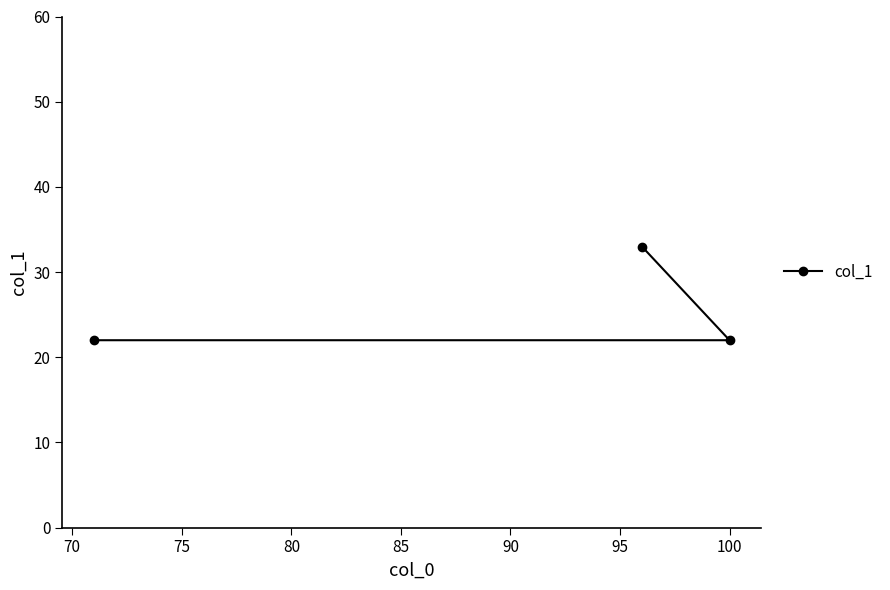

What is the value of the 3rd point from the left?

22